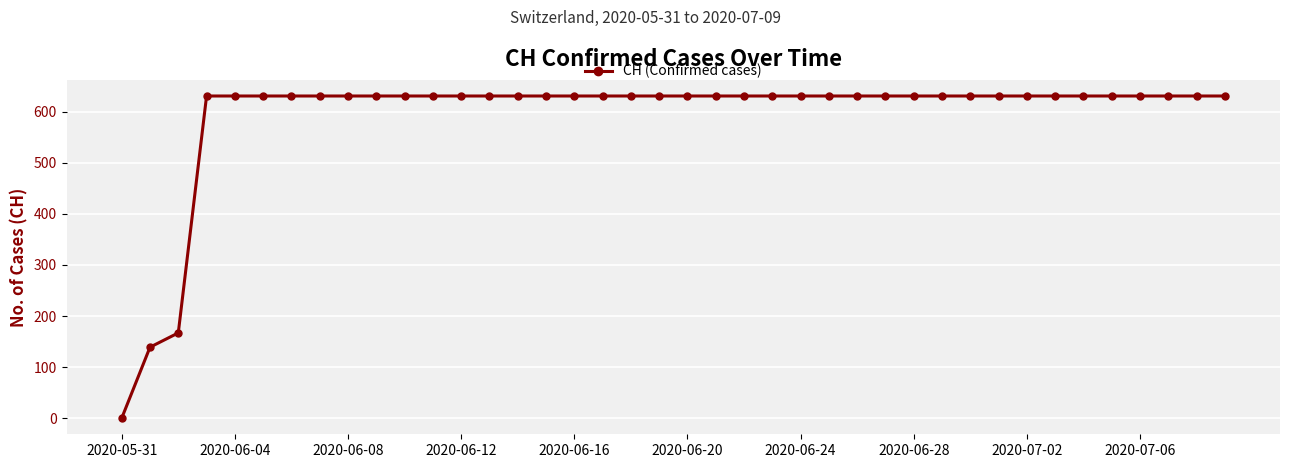

What is the value of the 19th point from the left?

631